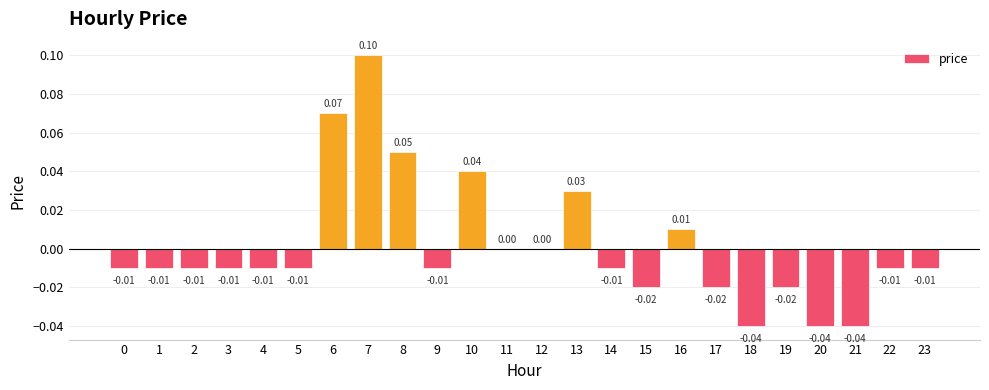

Count the number of categories in the chart.

24